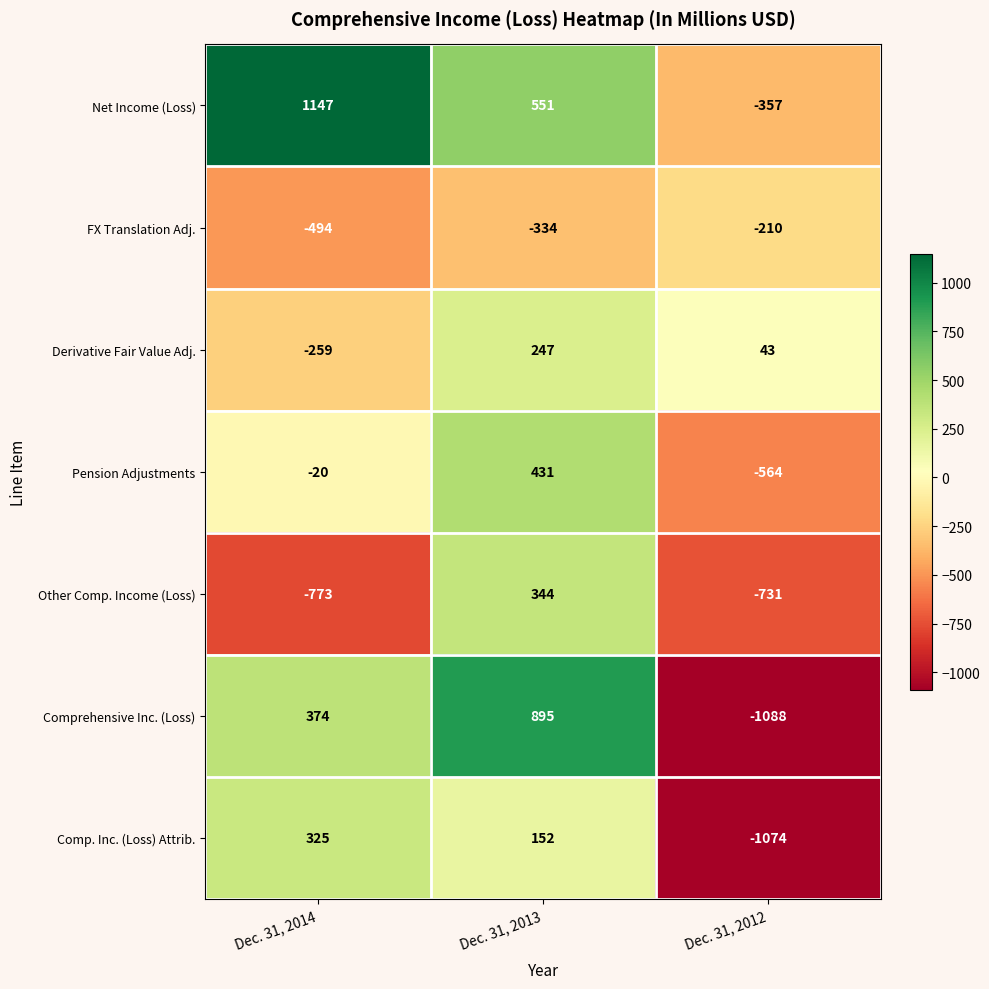

Reading right to left, list all the values displayed in this chart.

Net Income (Loss): Dec. 31, 2012=-357	Dec. 31, 2013=551	Dec. 31, 2014=1147
FX Translation Adj.: Dec. 31, 2012=-210	Dec. 31, 2013=-334	Dec. 31, 2014=-494
Derivative Fair Value Adj.: Dec. 31, 2012=43	Dec. 31, 2013=247	Dec. 31, 2014=-259
Pension Adjustments: Dec. 31, 2012=-564	Dec. 31, 2013=431	Dec. 31, 2014=-20
Other Comp. Income (Loss): Dec. 31, 2012=-731	Dec. 31, 2013=344	Dec. 31, 2014=-773
Comprehensive Inc. (Loss): Dec. 31, 2012=-1088	Dec. 31, 2013=895	Dec. 31, 2014=374
Comp. Inc. (Loss) Attrib.: Dec. 31, 2012=-1074	Dec. 31, 2013=152	Dec. 31, 2014=325